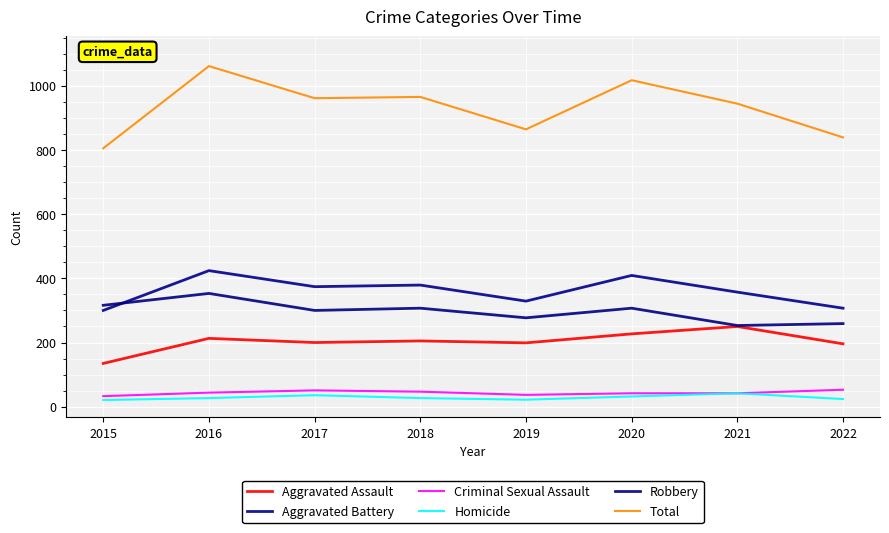

Which series has the largest total across all categories?

Total